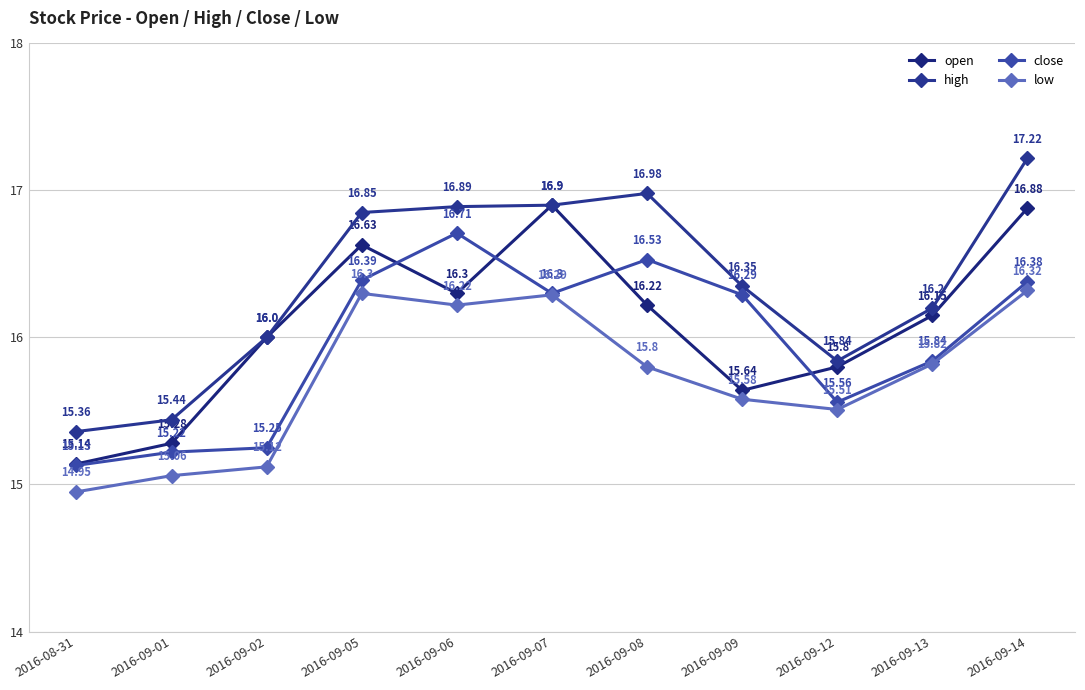

How many lines are shown in the chart?

4